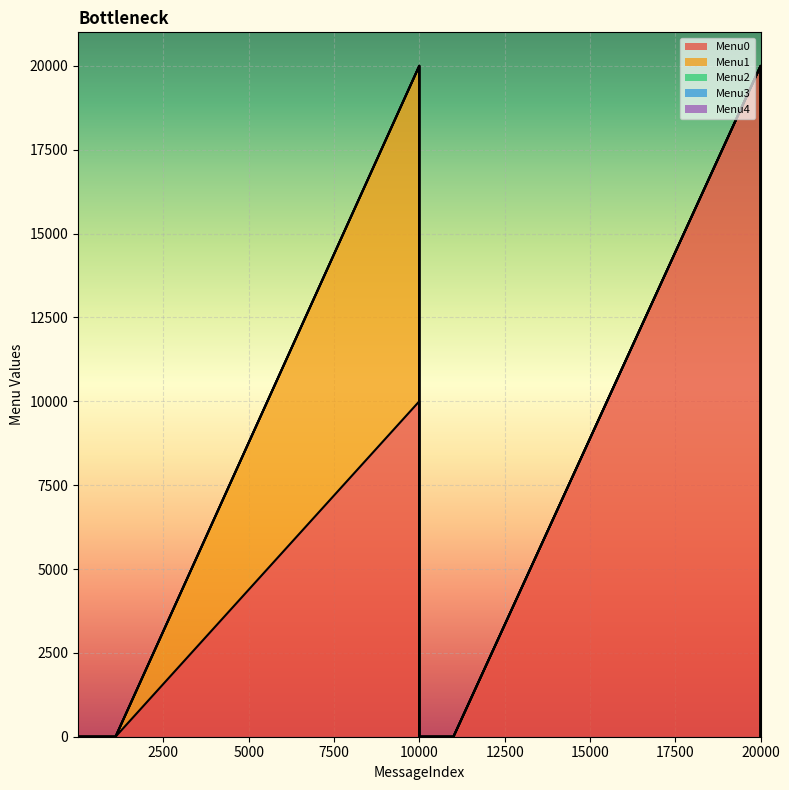

How many positive values does the Menu0 series have?

2